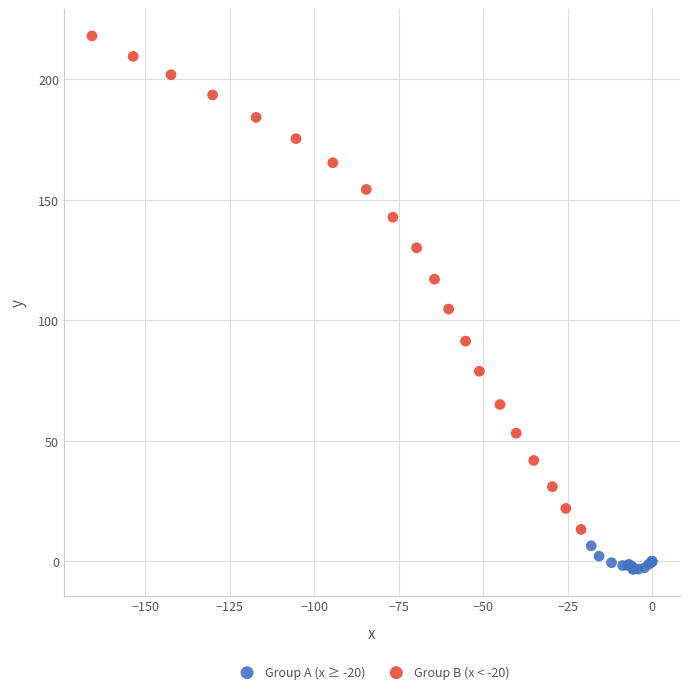

Which series reaches the maximum Y coordinate?

Group B (x < -20)